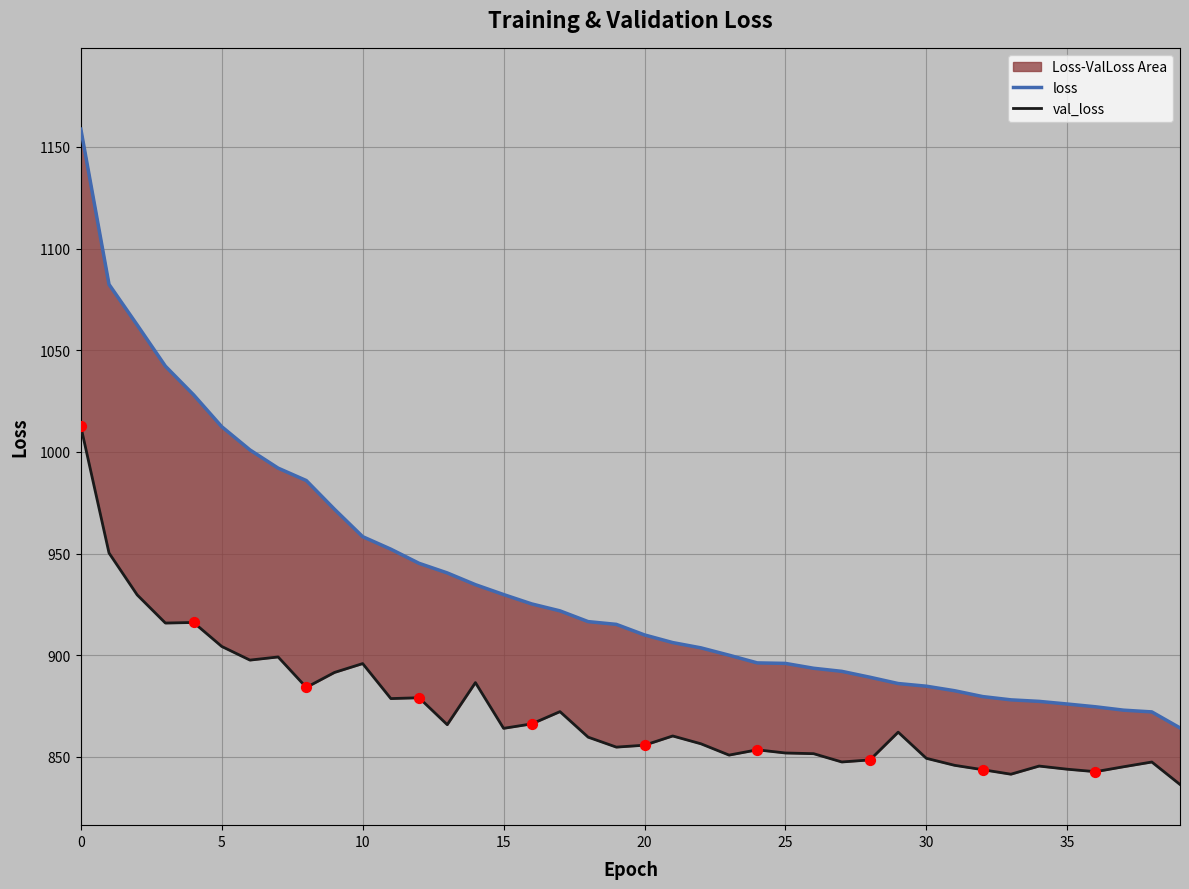

Which series contains the lowest Y value?

val_loss